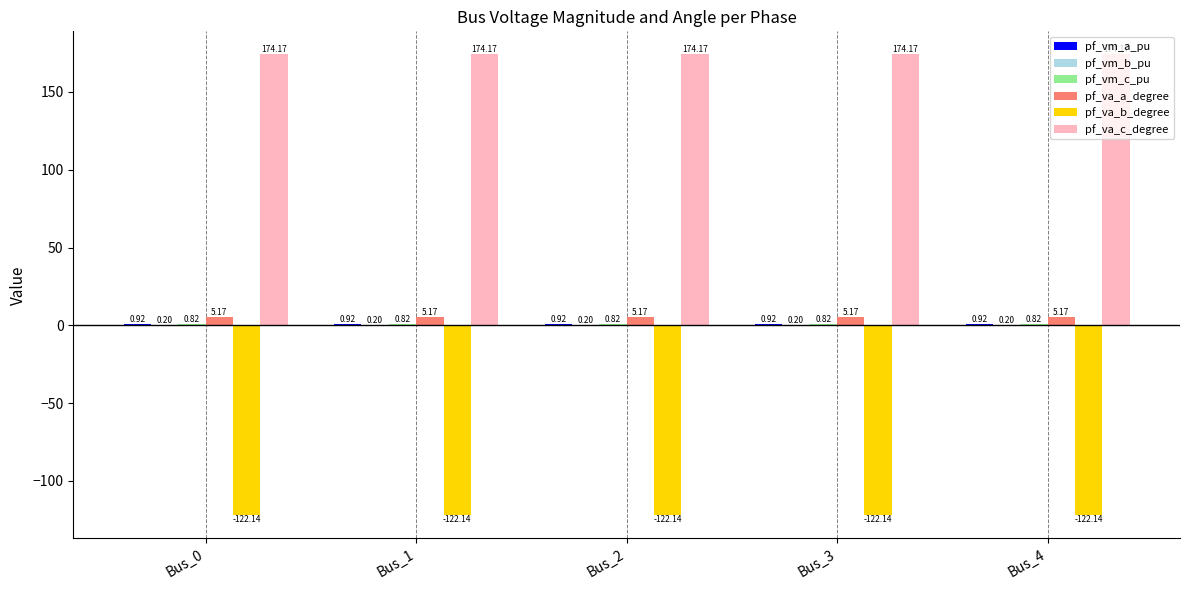

What is the sum of the pf_va_c_degree values at Bus_0 and Bus_2?

348.3